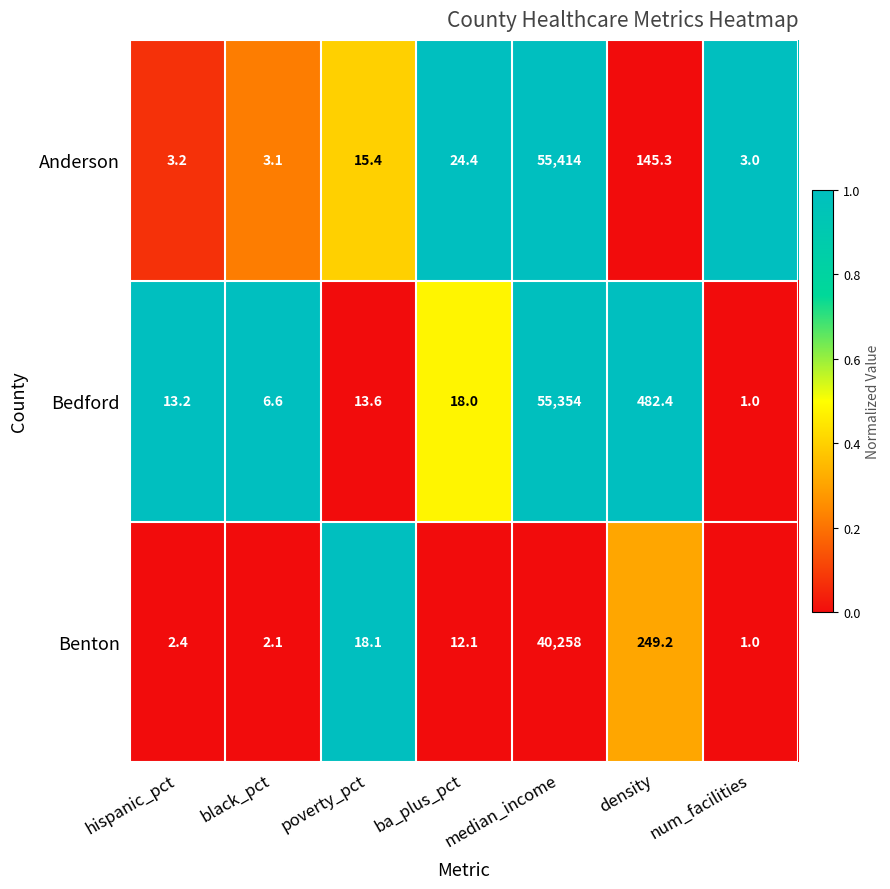

What is the sum of the Anderson values at black_pct and median_income?

55417.1